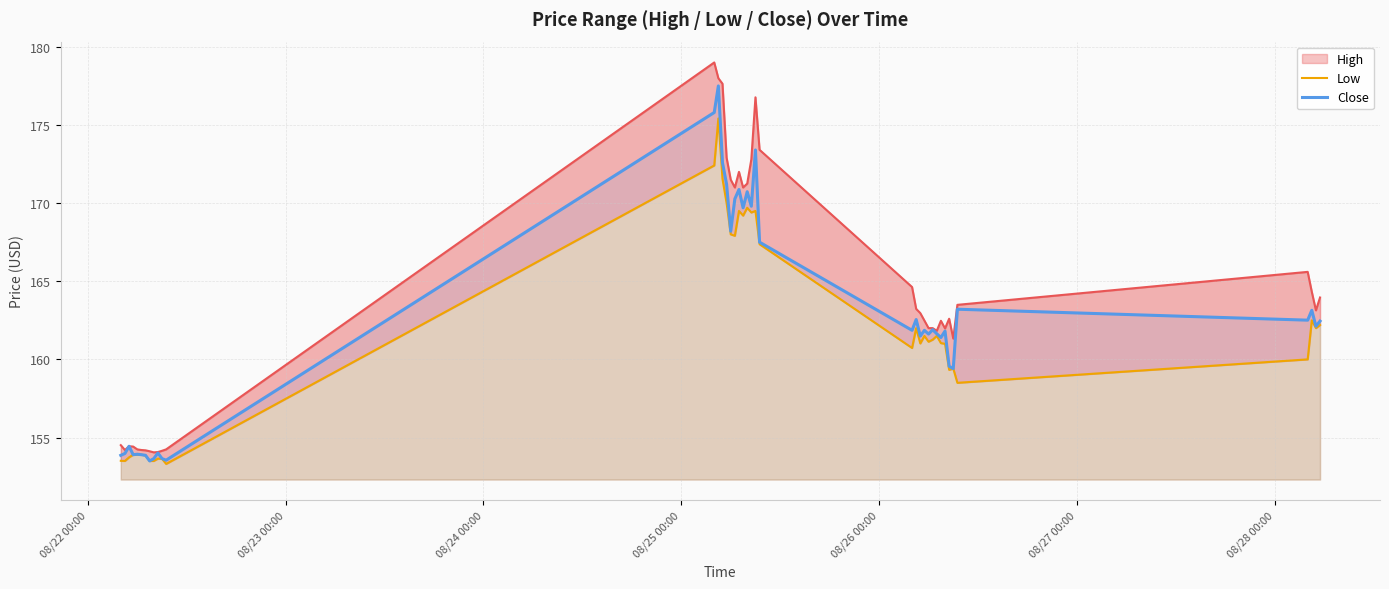

What is the highest value of the Close series?

177.5